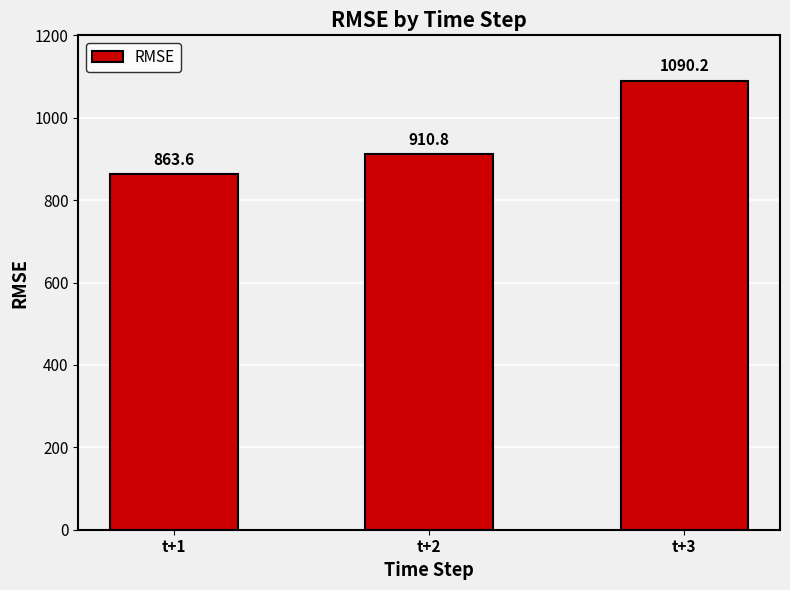

List the labels in order of value, largest first.

t+3, t+2, t+1